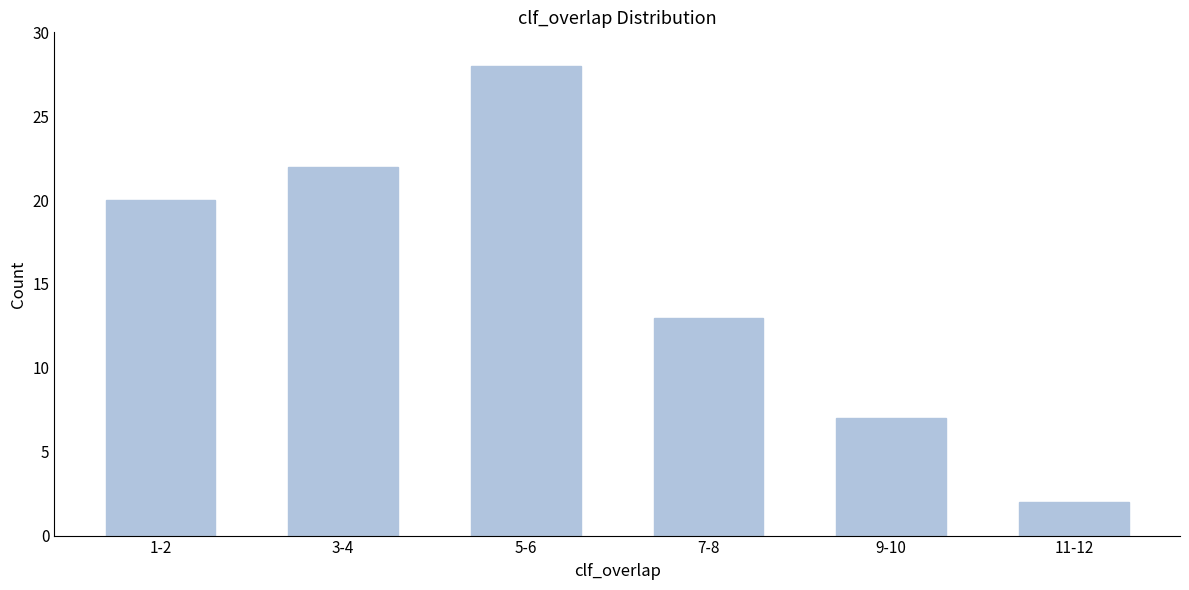

Reading left to right, what are all the values shown in this chart?

1-2=20	3-4=22	5-6=28	7-8=13	9-10=7	11-12=2